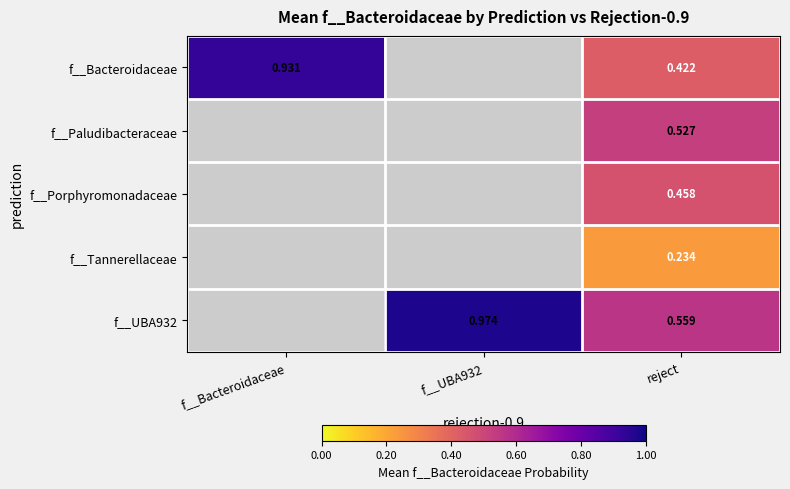

Count the number of data series in this chart.

5